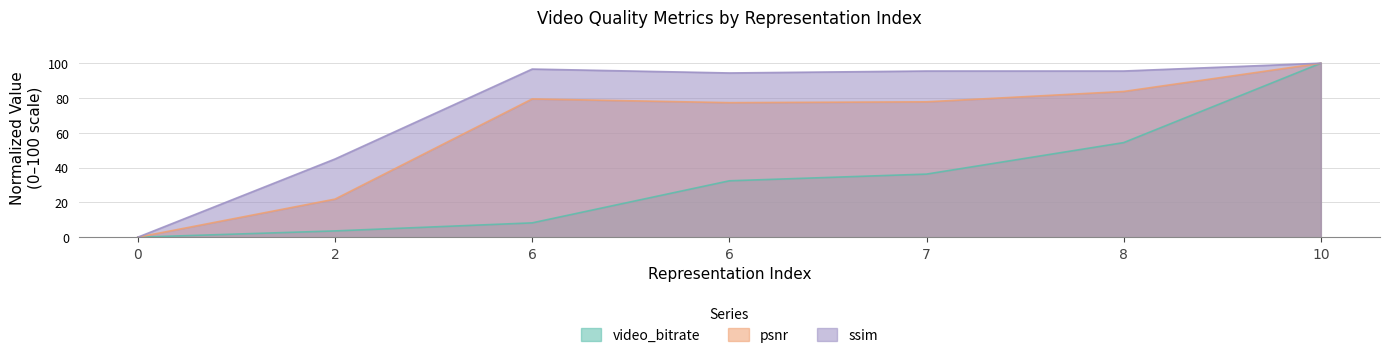

How many data points in psnr are above 77?

5